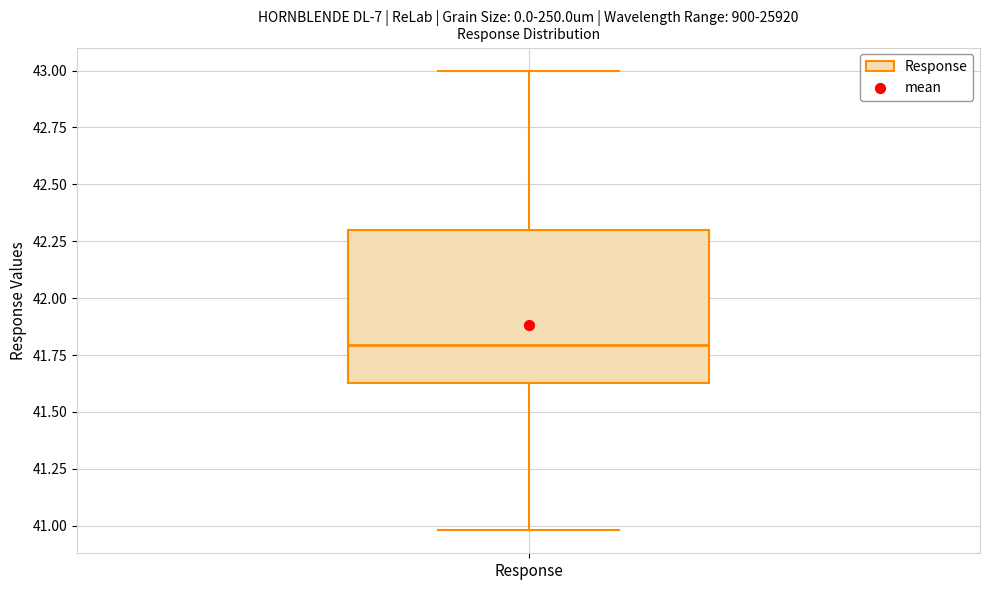

Where is the lower edge of the box for Response on the y-axis? The values are not printed on the chart, so give them approximately, as read against the axis.

41.65